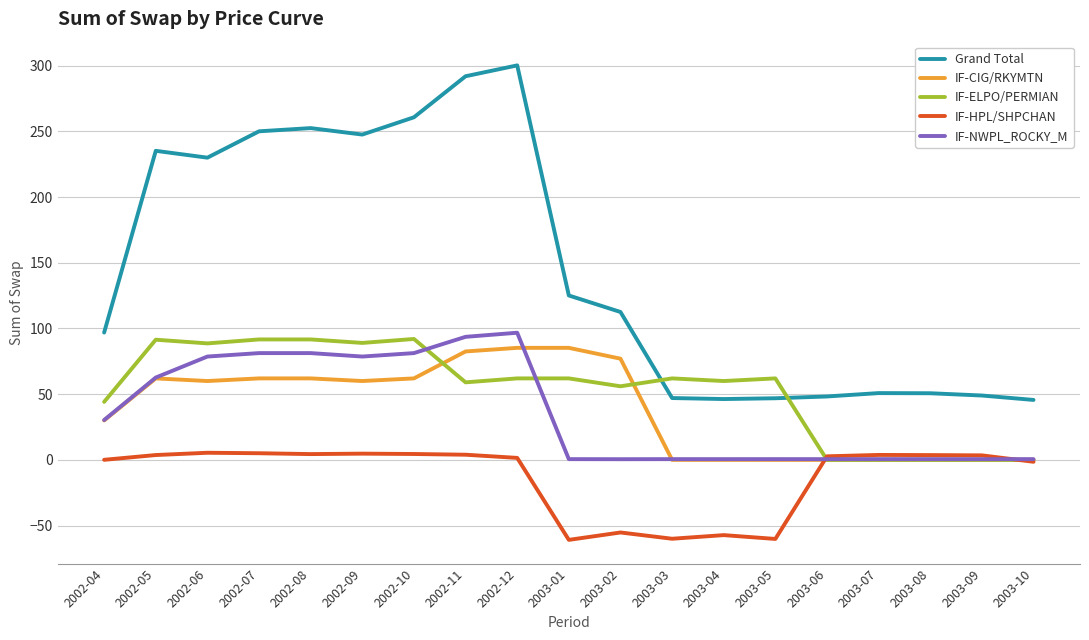

True or false: IF-HPL/SHPCHAN and Grand Total intersect in this chart.

False